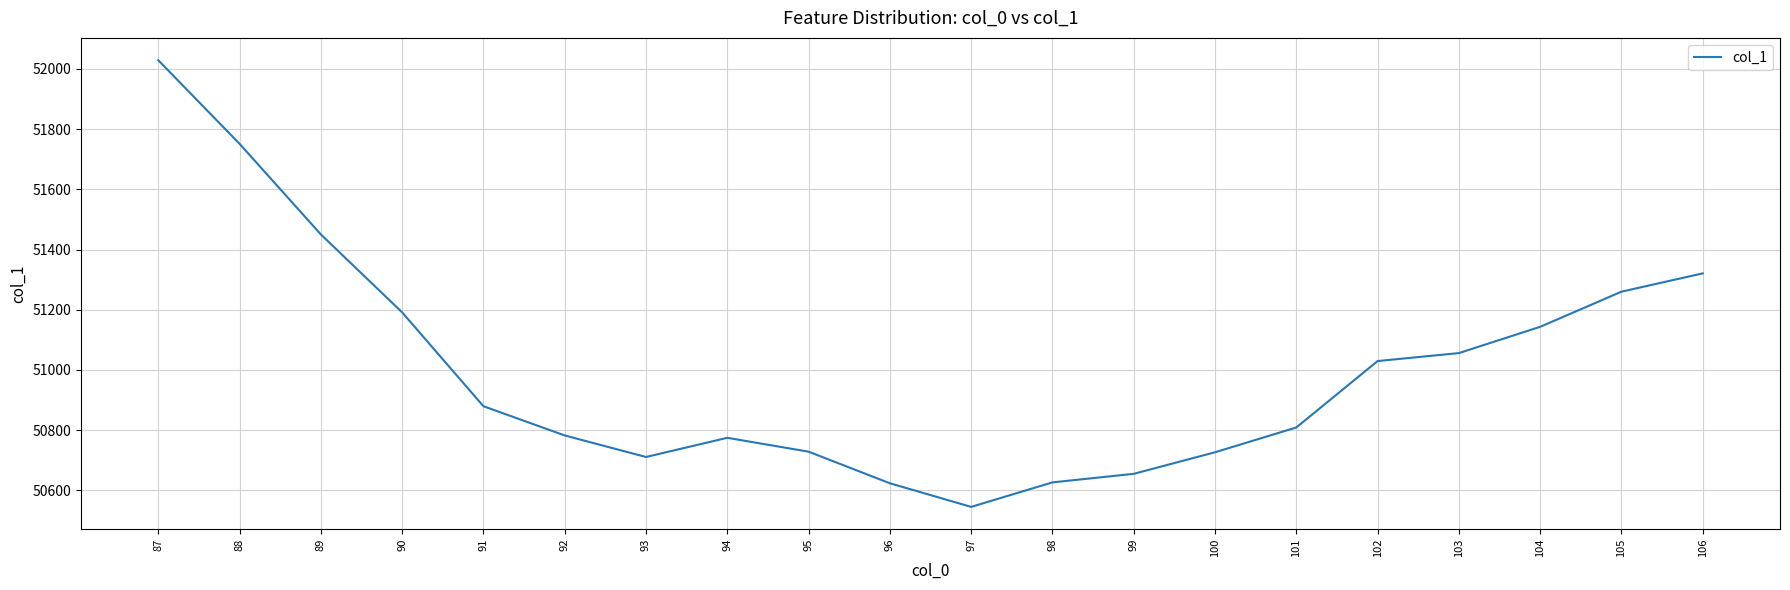

What is the difference between the maximum and minimum values?

1483.8